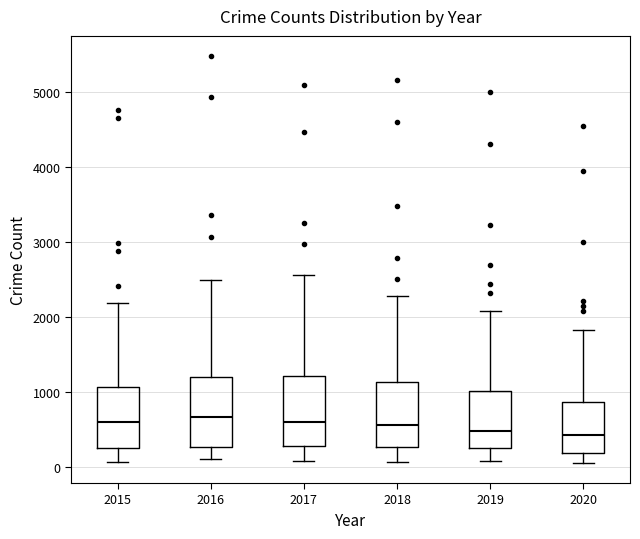

Reading left to right, read every box against the y-axis: the position of its median line, the range the box covers, and the ends of its whiskers. The values are not printed on the chart, so give them approximately, as read against the axis.

2015: median 600, box 300 to 1100, whiskers 100 to 2200
2016: median 700, box 300 to 1200, whiskers 100 to 2500
2017: median 600, box 300 to 1200, whiskers 100 to 2600
2018: median 600, box 300 to 1100, whiskers 100 to 2300
2019: median 500, box 300 to 1000, whiskers 100 to 2100
2020: median 400, box 200 to 900, whiskers 100 to 1800